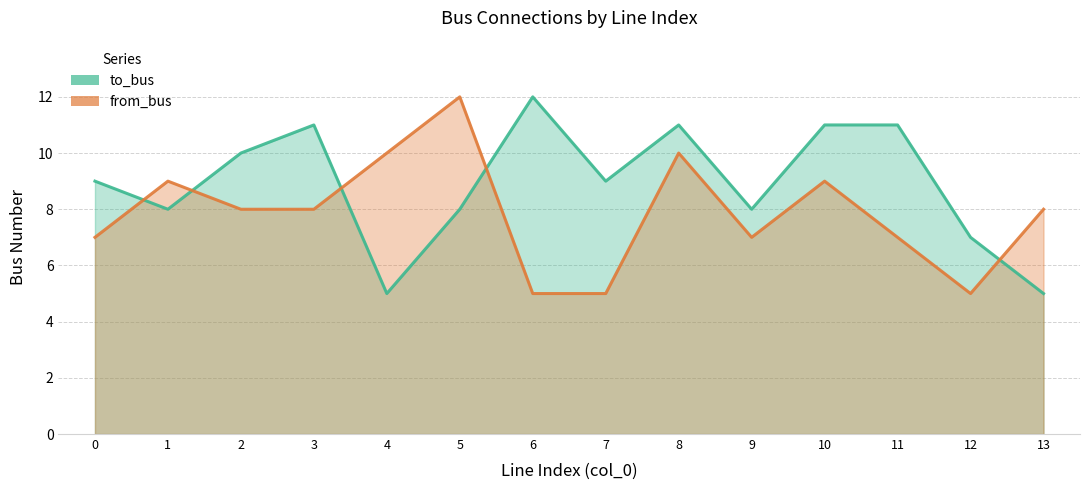

Where is from_bus nearest to the value 8?

2